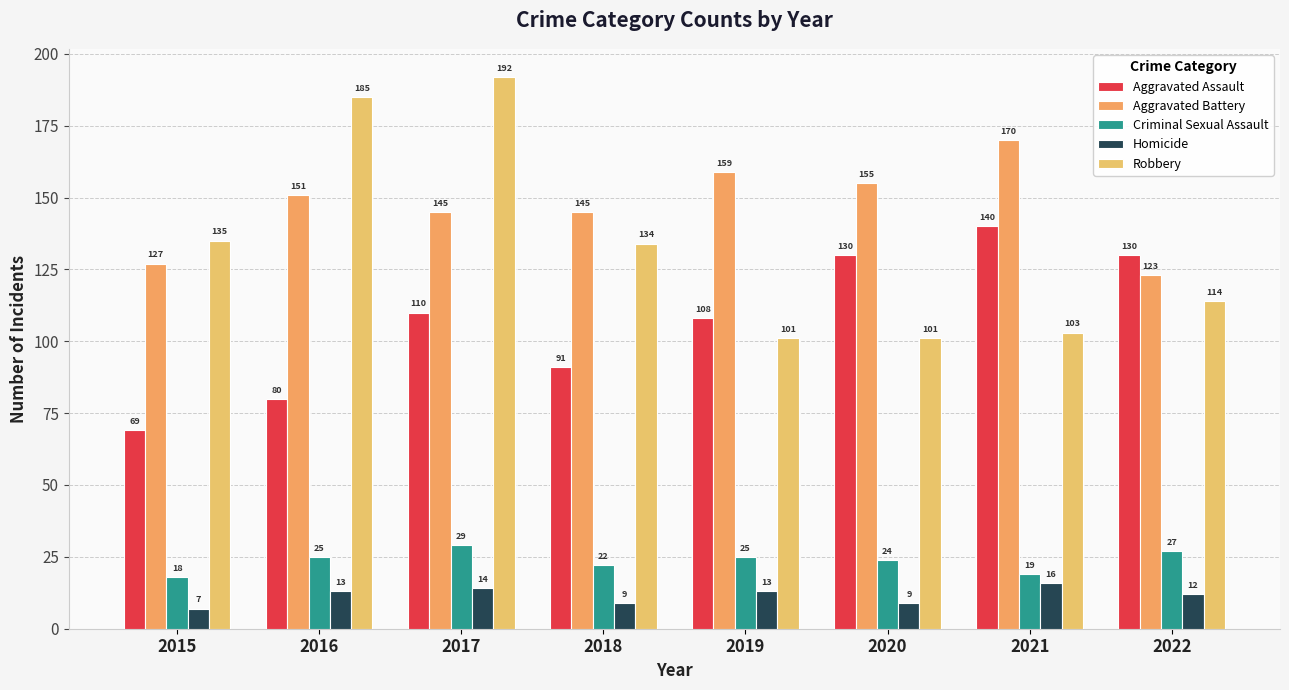

At which label does Robbery first exceed 134?

2015